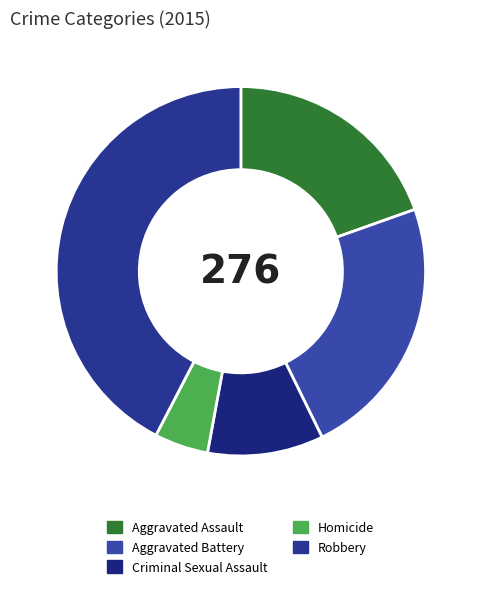

To the nearest percent, what is the combined percentage of Aggravated Battery and Robbery?

66%